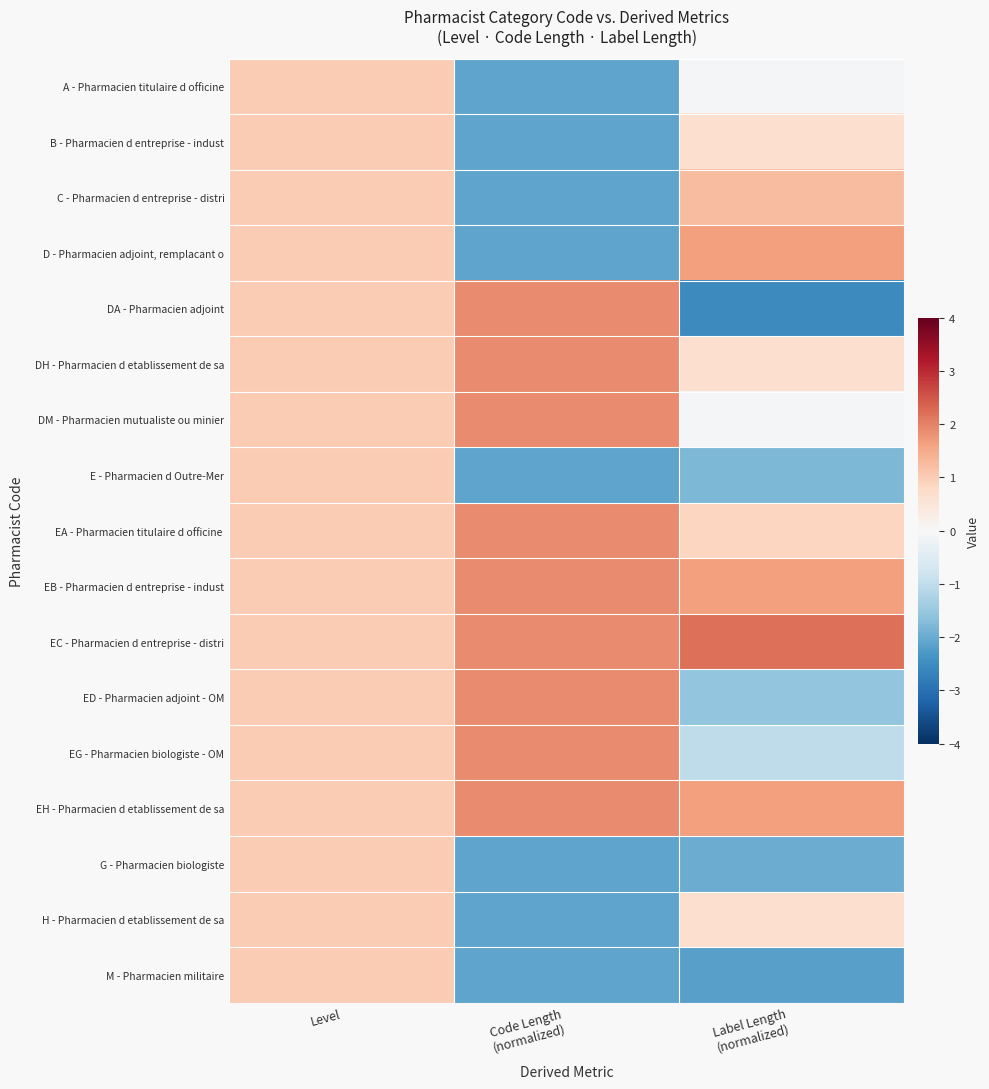

At how many categories does at least one series exceed -2?

3